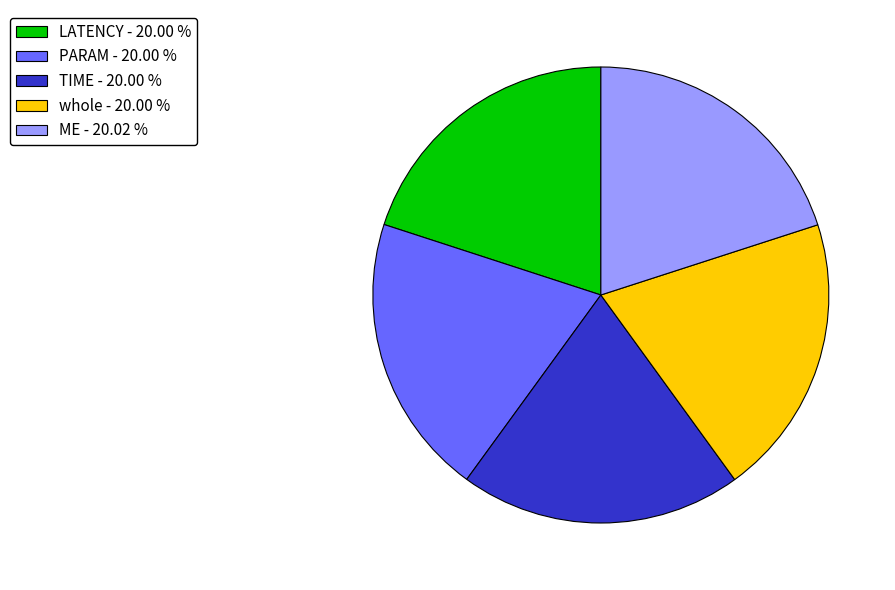

How many slices are in this pie chart?

5